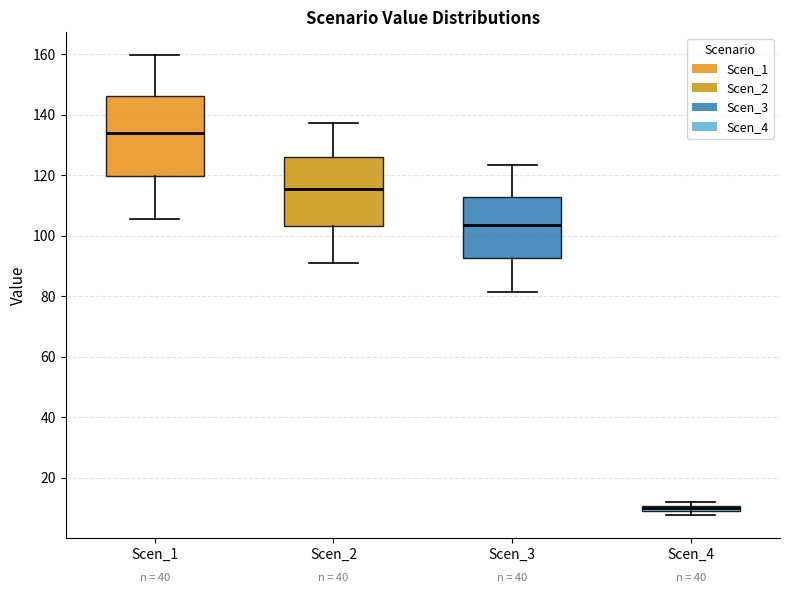

Where is the lower edge of the box for Scen_3 on the y-axis? The values are not printed on the chart, so give them approximately, as read against the axis.

92